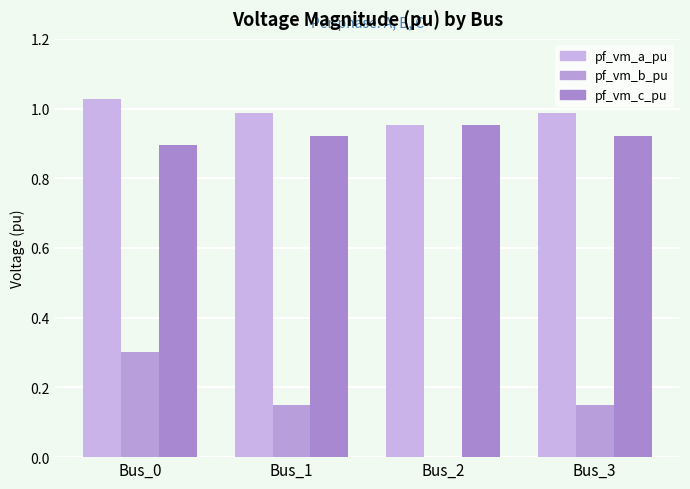

What is the greatest value displayed?

1.0